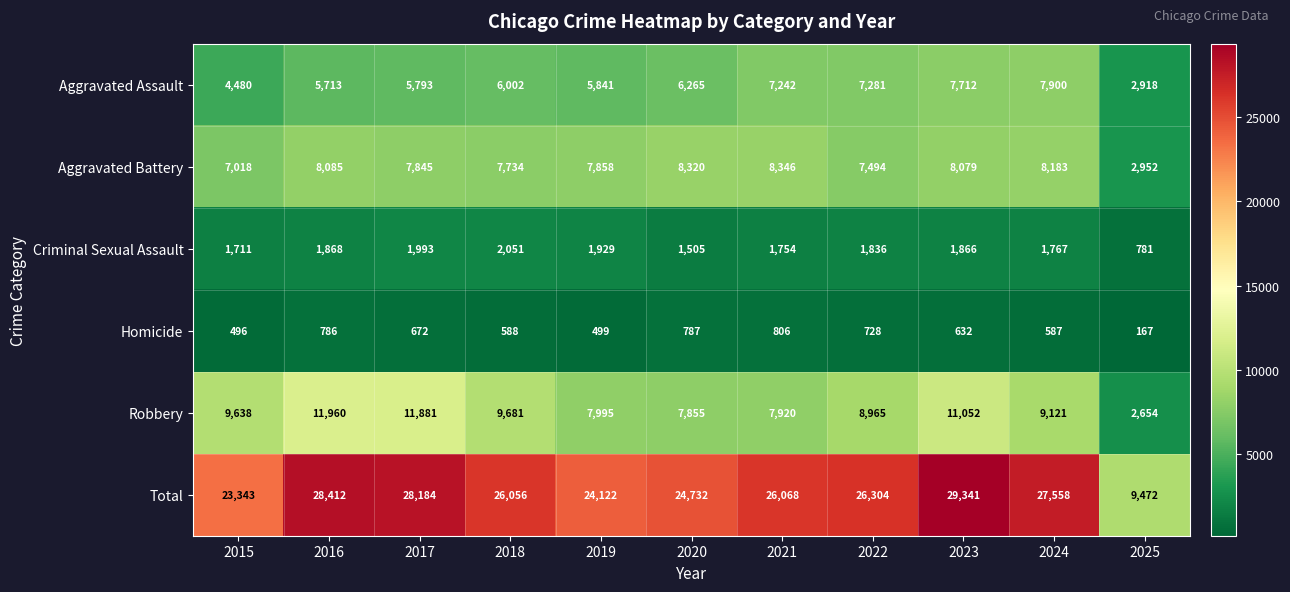

At which category is the sum across all series the highest?

2023